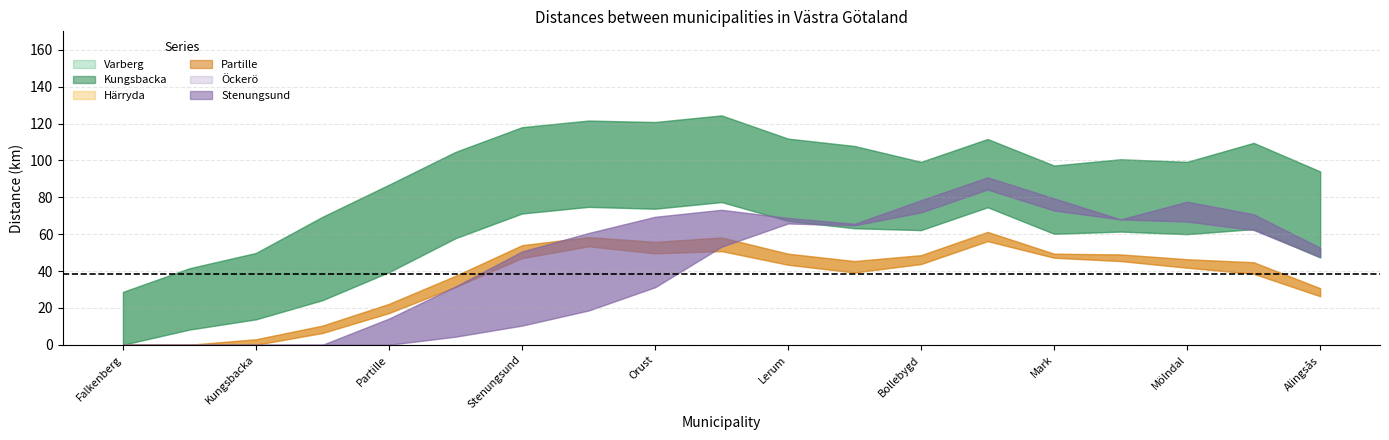

What is the difference between the highest and lowest values at Öckerö?

98